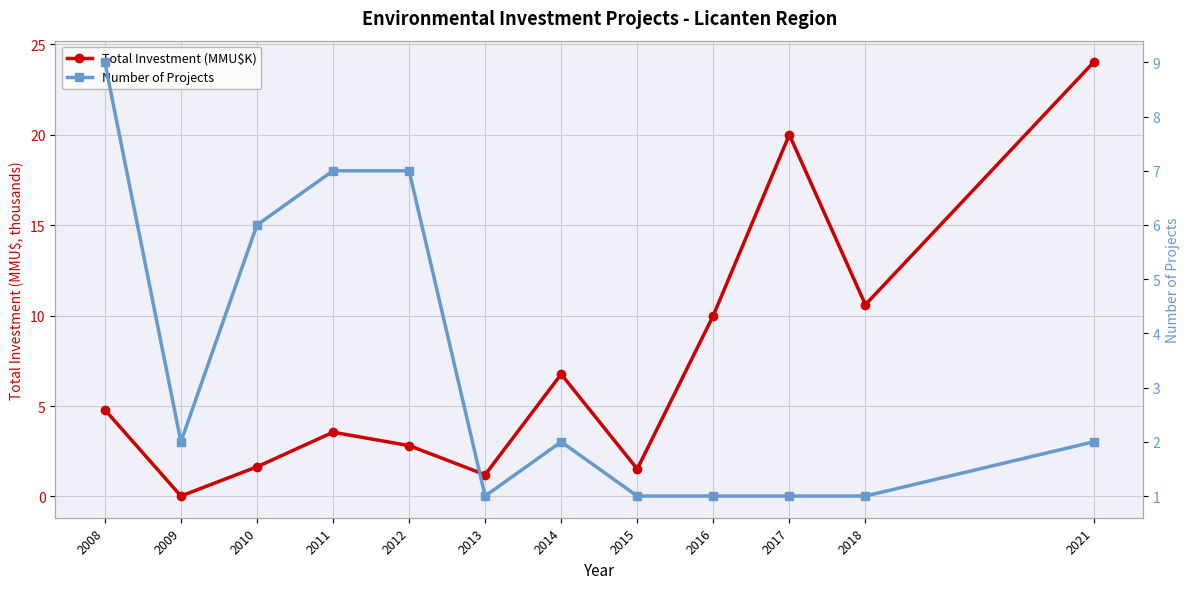

Does the chart display data point markers on the line(s)?

Yes